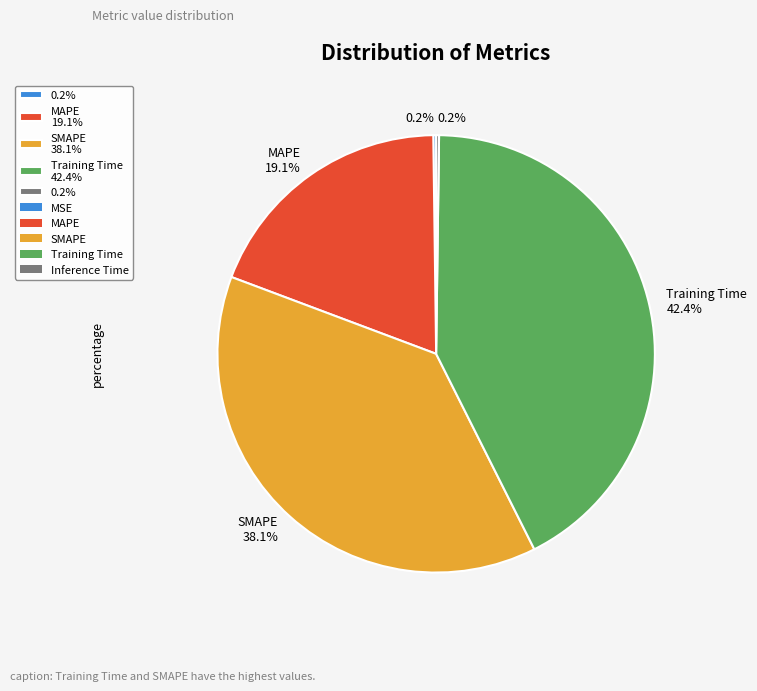

Is there a majority slice in this chart?

No